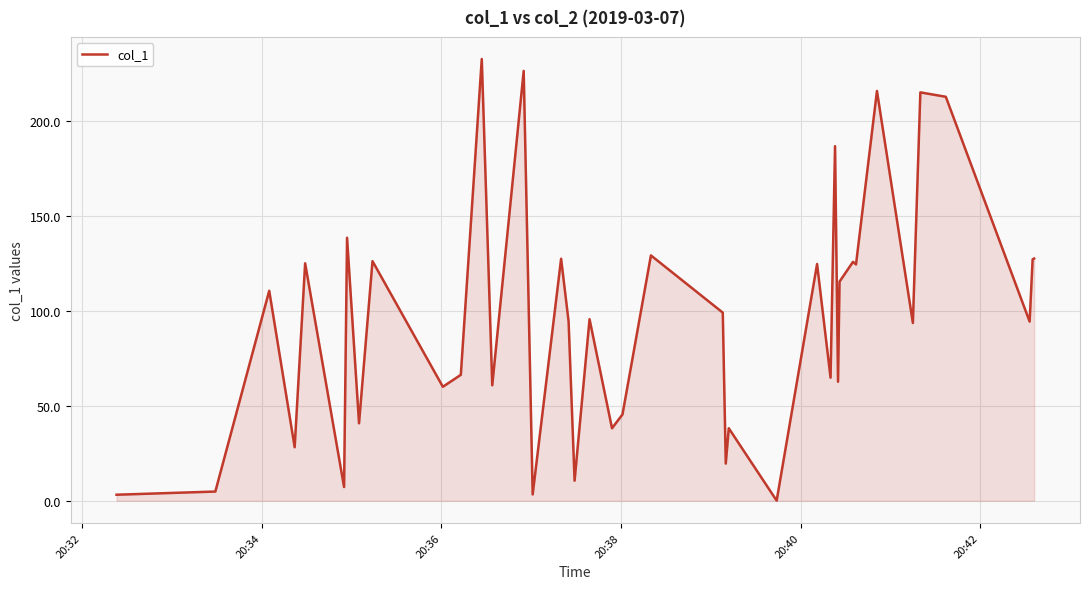

What is the greatest value displayed?

232.4